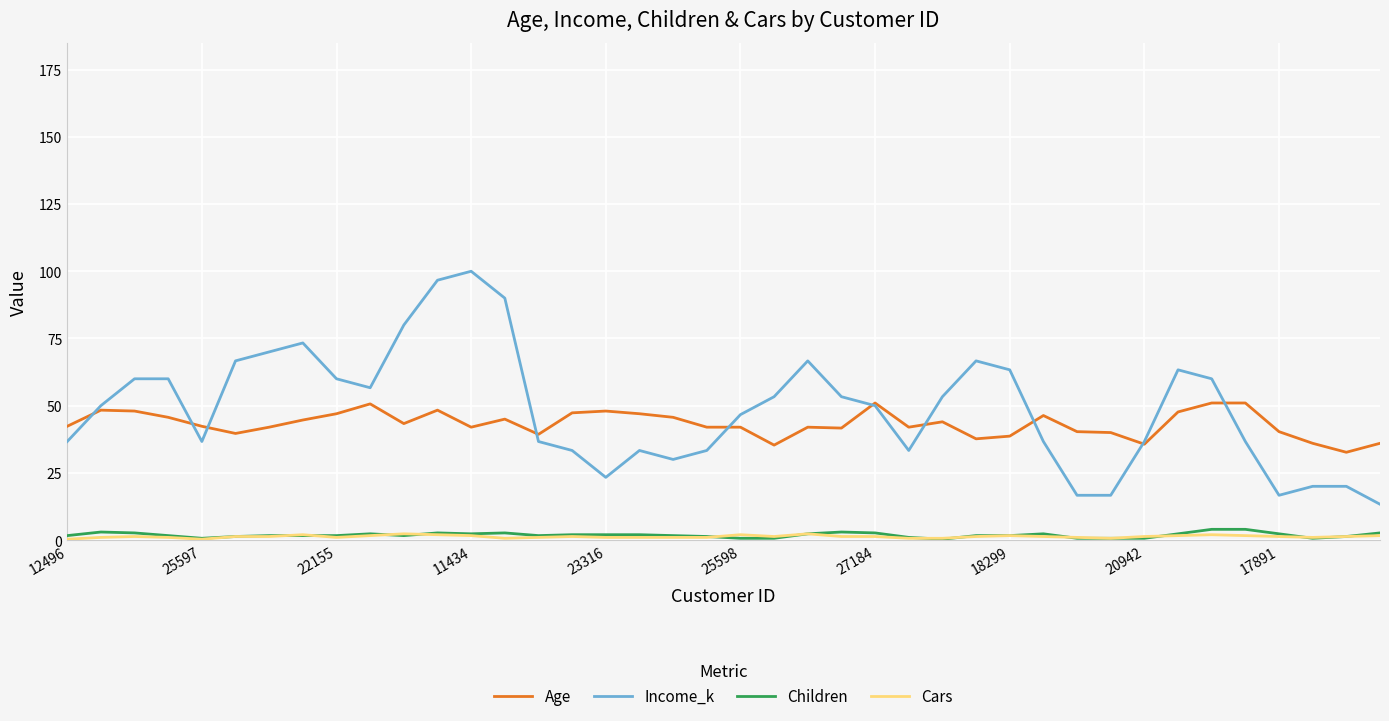

True or false: Cars and Income_k cross at least once.

False